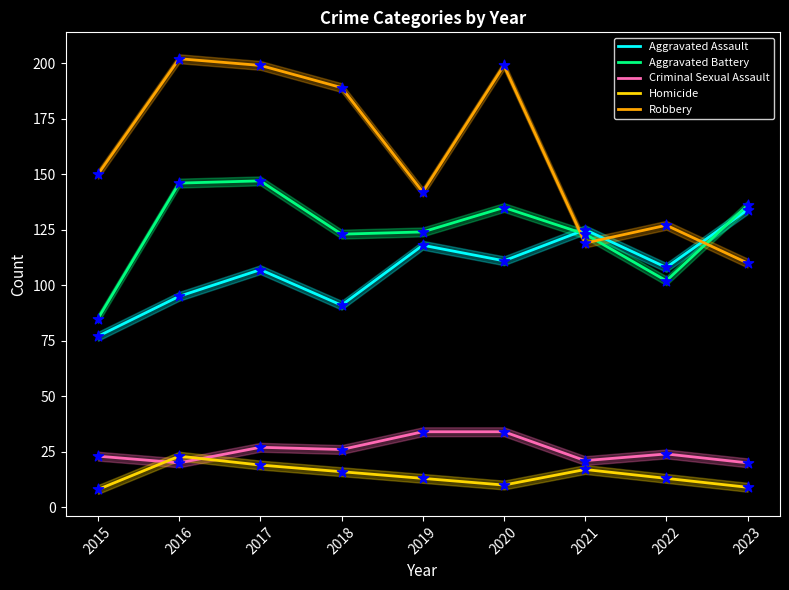

Is the value of Aggravated Battery at 2022 greater than the value of Criminal Sexual Assault at 2018?

Yes